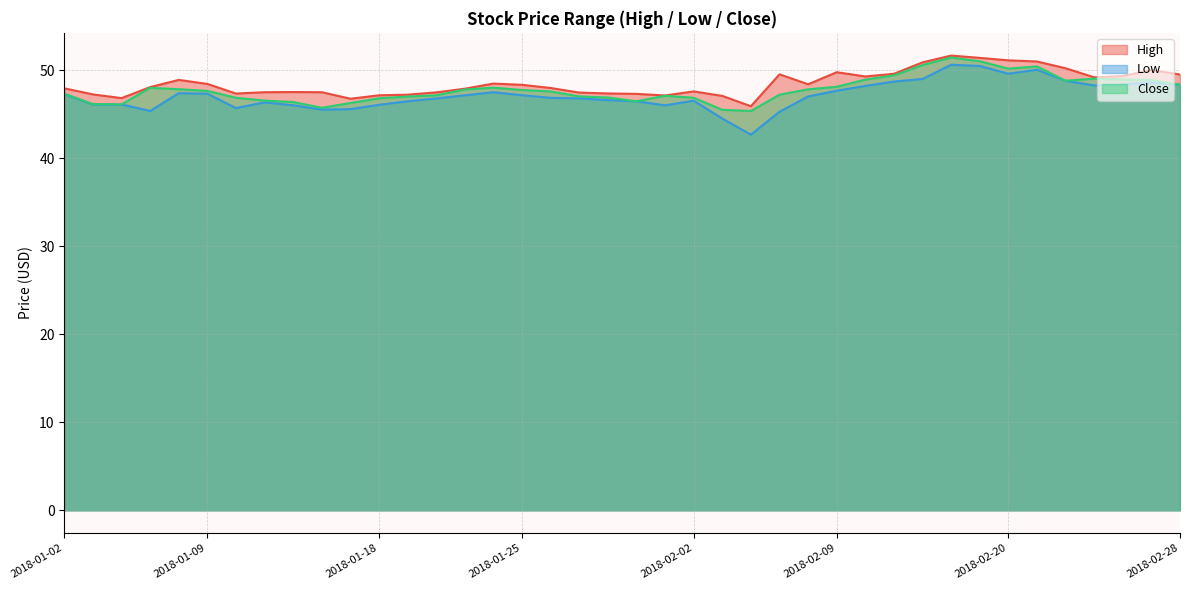

Reading left to right, list all the values displayed in this chart.

High: 47.9	47.2	46.8	48.1	48.9	48.4	47.3	47.5	47.5	47.5	46.7	47.1	47.2	47.5	47.9	48.5	48.3	48.0	47.4	47.3	47.3	47.1	47.6	47.1	45.9	49.5	48.4	49.8	49.3	49.6	50.9	51.6	51.4	51.1	51.0	50.2	49.2	49.3	50.0	49.5
Low: 47.3	46.1	46.1	45.4	47.4	47.3	45.7	46.3	46.0	45.5	45.6	46.0	46.5	46.8	47.1	47.5	47.1	46.8	46.8	46.6	46.5	46.0	46.5	44.5	42.7	45.3	47.0	47.6	48.2	48.7	49.0	50.6	50.5	49.6	50.0	48.8	48.2	48.4	48.6	48.3
Close: 47.3	46.1	46.1	48.0	47.8	47.6	46.9	46.5	46.4	45.7	46.3	46.8	47.0	47.1	47.8	48.0	47.7	47.6	47.0	46.9	46.5	47.1	46.9	45.5	45.4	47.2	47.8	48.1	48.9	49.4	50.6	51.4	51.0	50.2	50.4	48.8	49.0	48.9	48.9	48.3